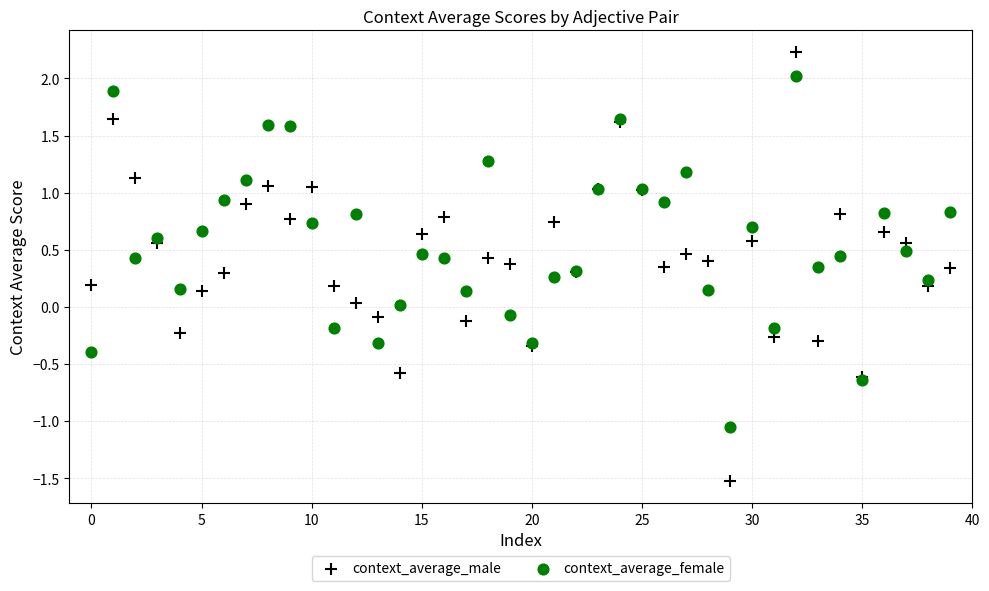

Which series reaches the minimum Y coordinate?

context_average_male